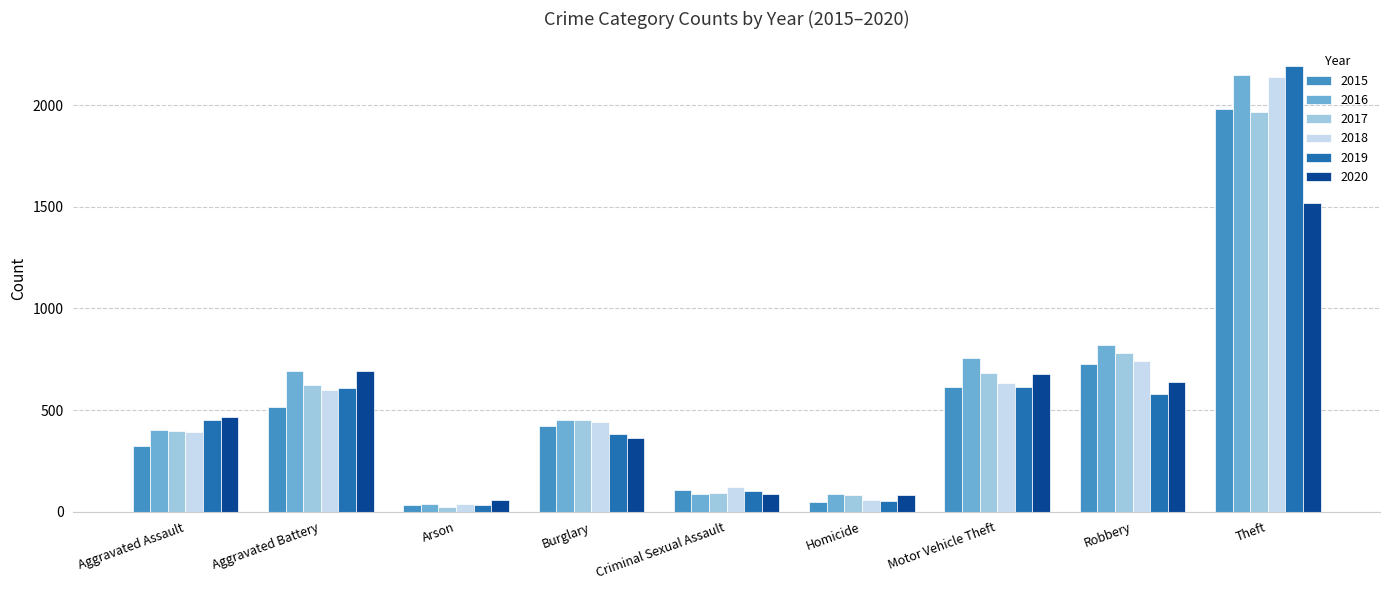

At which label does 2016 first exceed 451?

Aggravated Battery